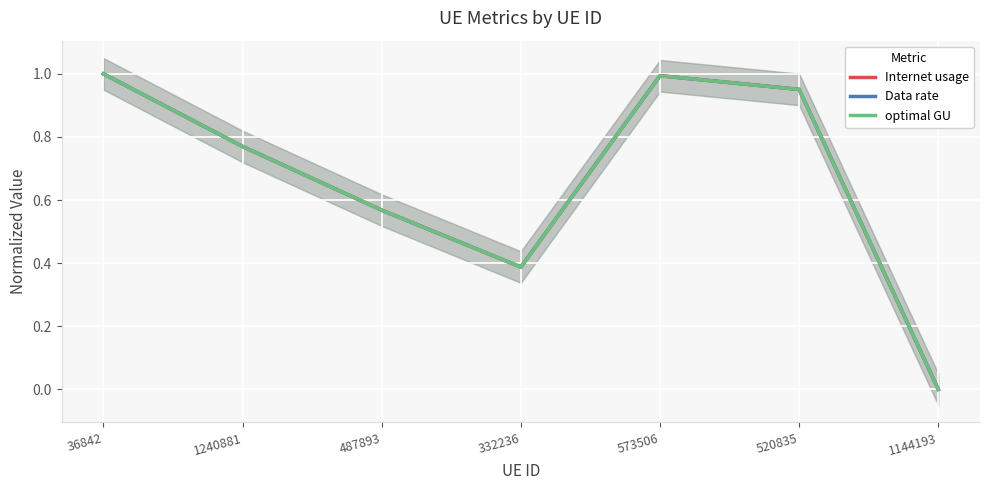

What is the approximate value of Data rate at 36842?

1.0